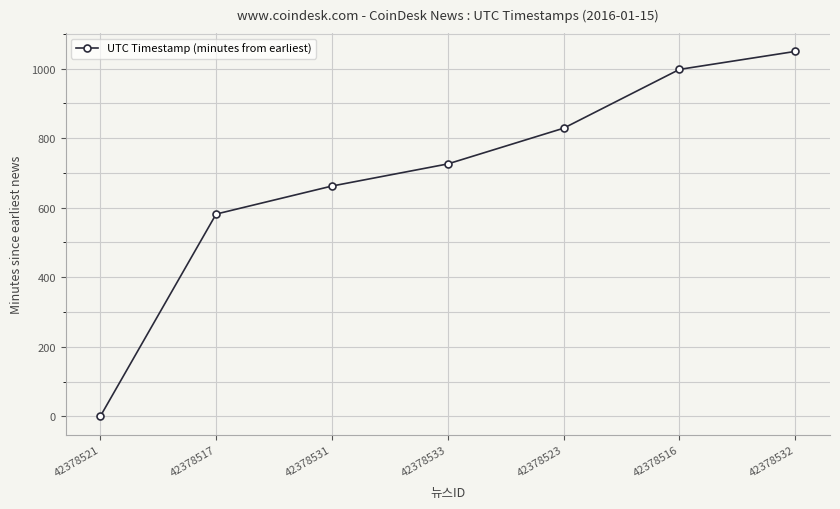

What is the maximum value shown in the chart?

1049.2